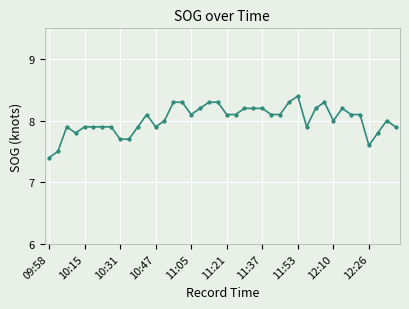

Count the number of categories in the chart.

40